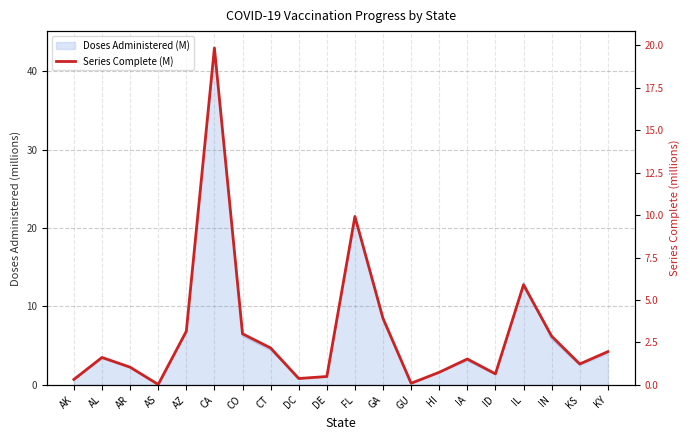

What is the label of the 20th point from the right?

AK